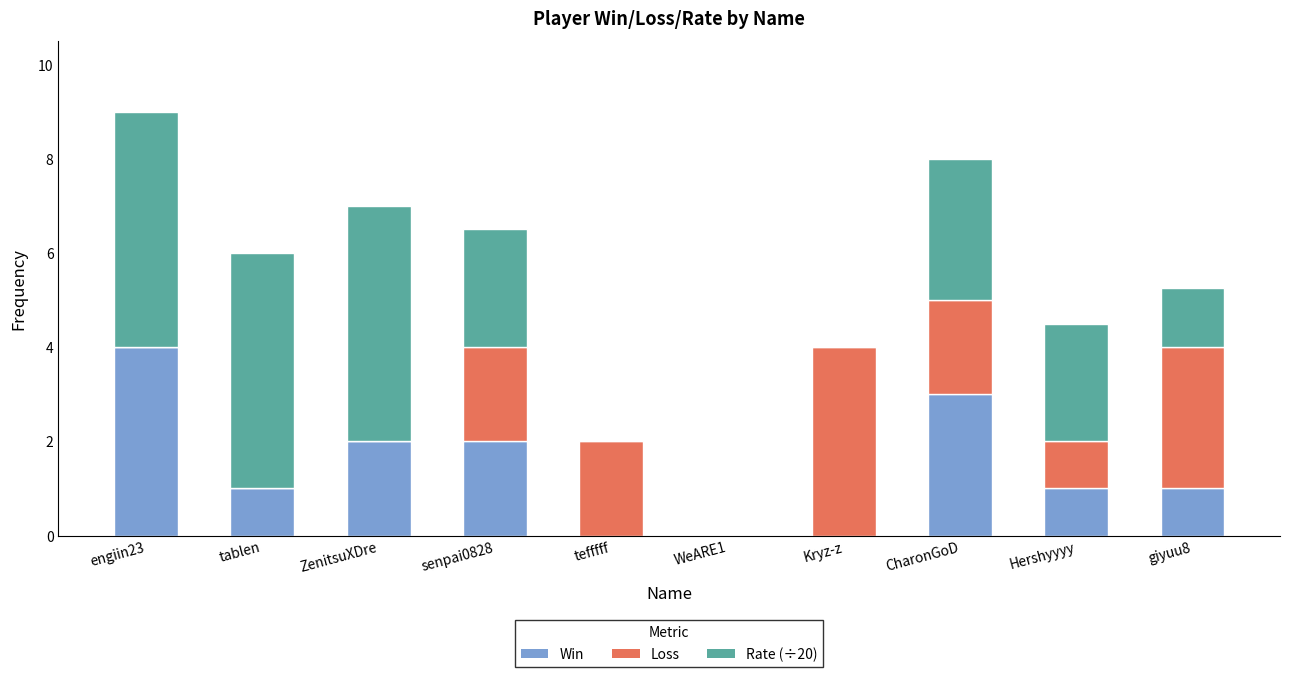

Count the number of categories in the chart.

10